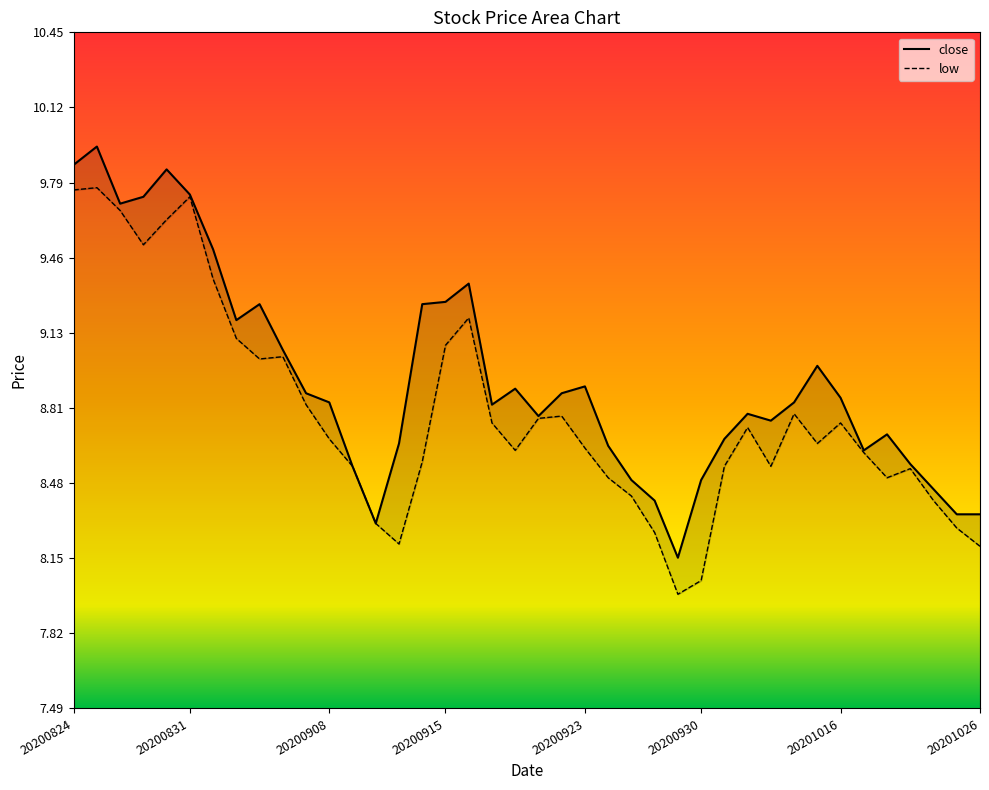

Which series has the largest total across all categories?

close